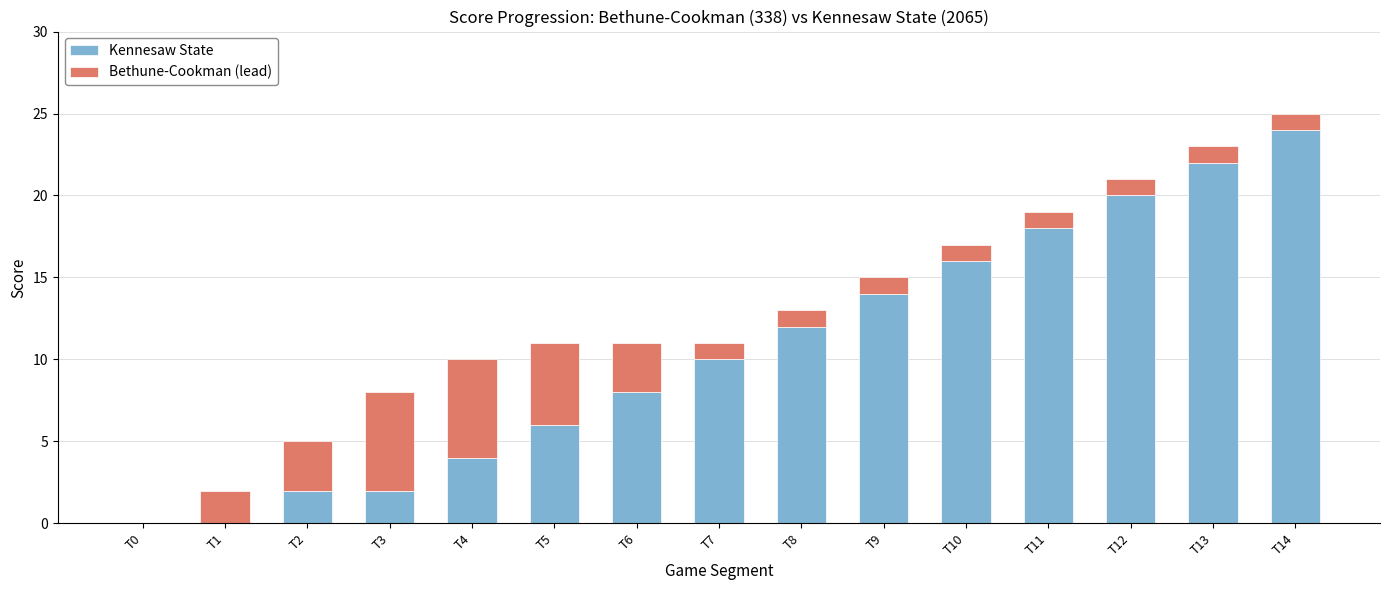

Reading left to right, transcribe the values for Kennesaw State.

T0=0	T1=0	T2=2	T3=2	T4=4	T5=6	T6=8	T7=10	T8=12	T9=14	T10=16	T11=18	T12=20	T13=22	T14=24